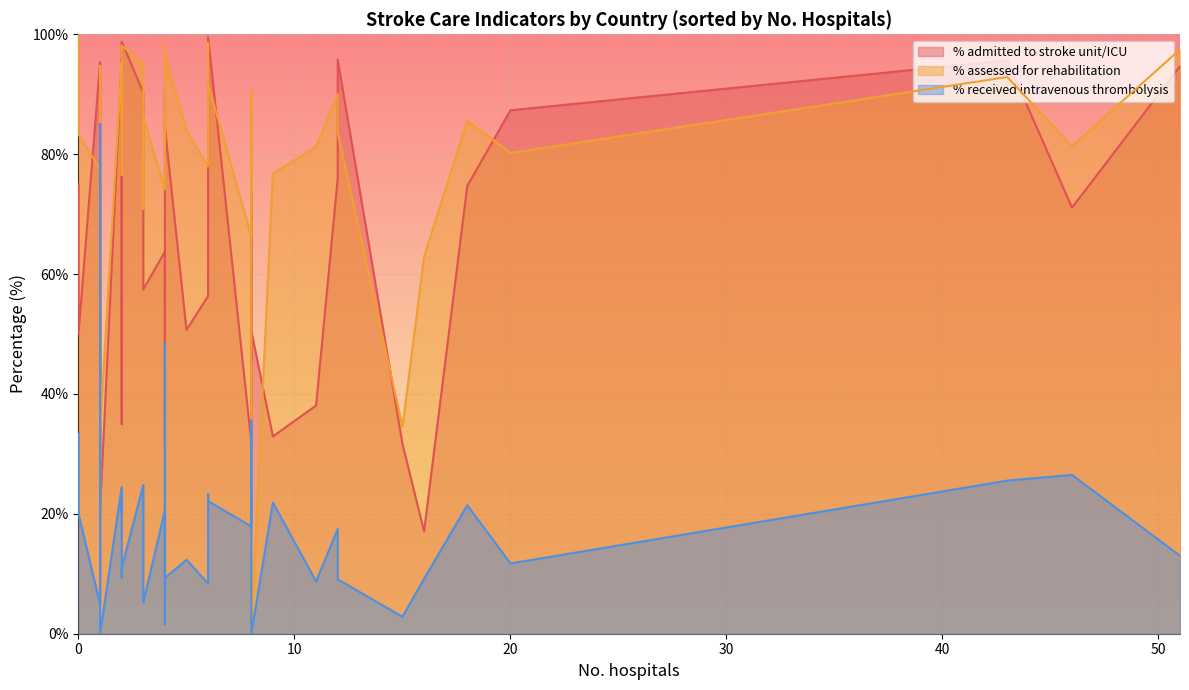

What is the label of the 40th point from the right?

Albania